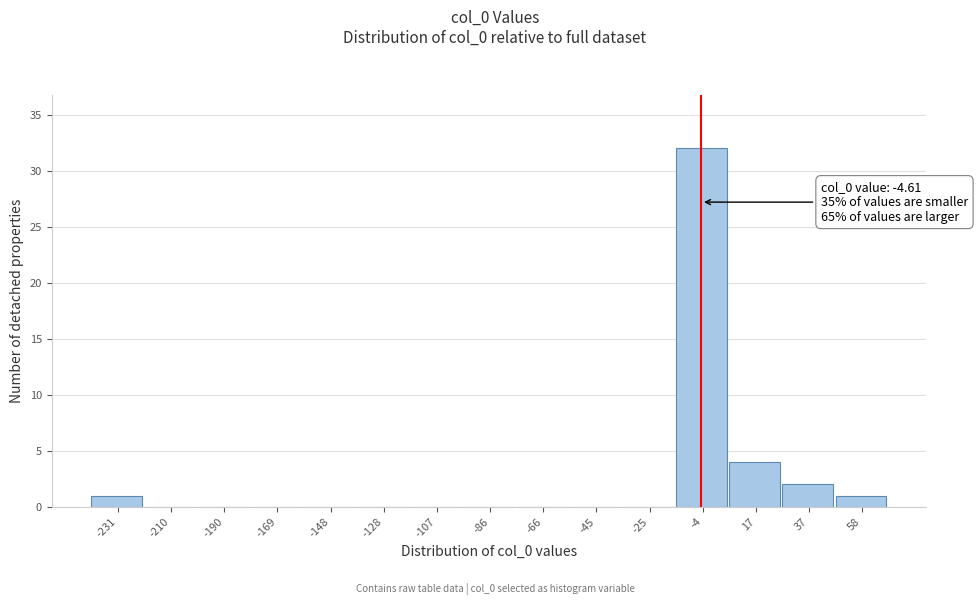

Which range on the x-axis has the tallest bar?

-15 to 5